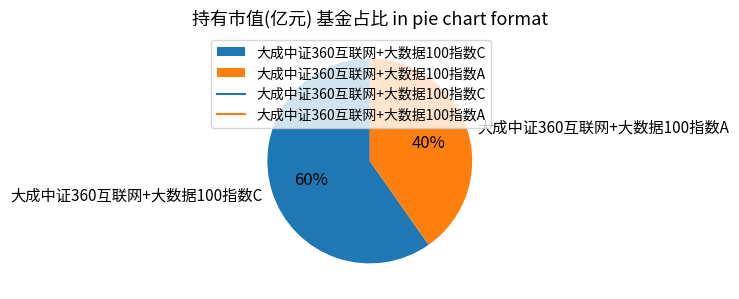

Count the number of slices in the pie.

2